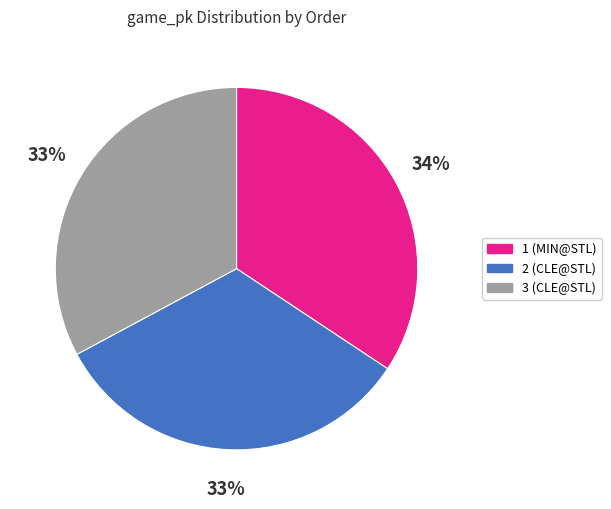

Which category has the biggest portion of the pie?

1 (MIN@STL)